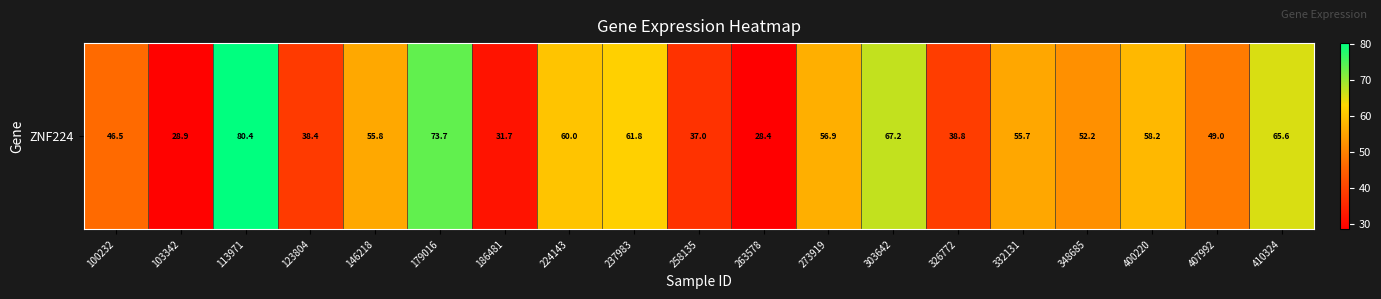

What is the difference between the values at 263578 and 100232?

18.0